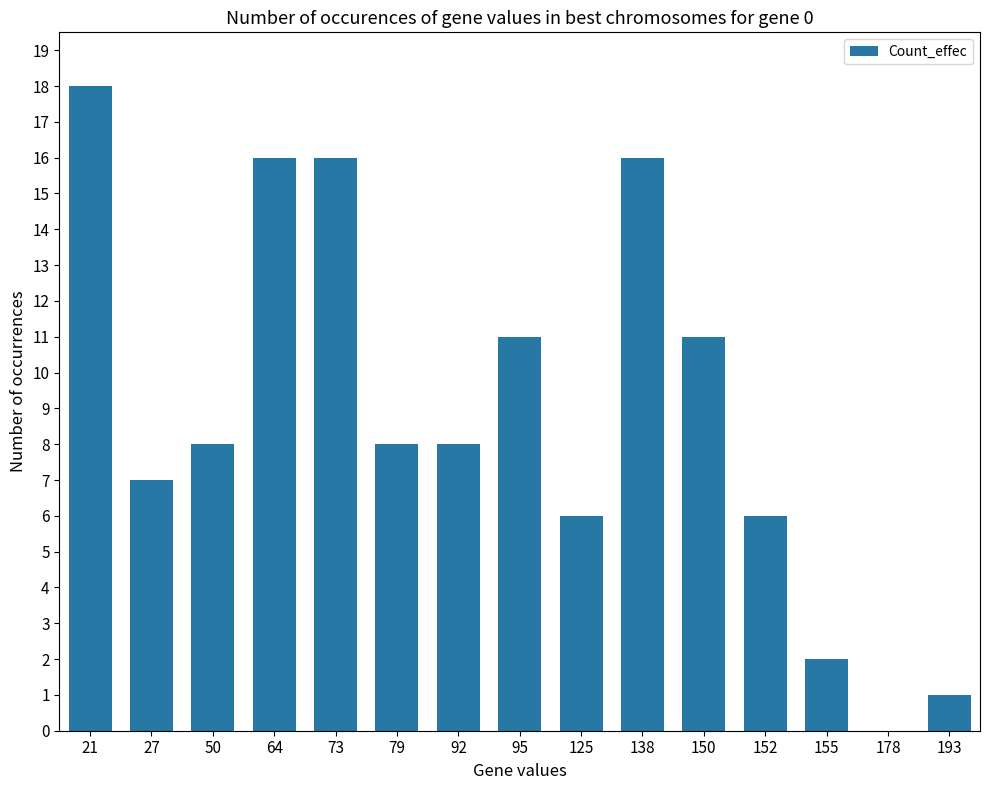

How many data points does each series have?

15